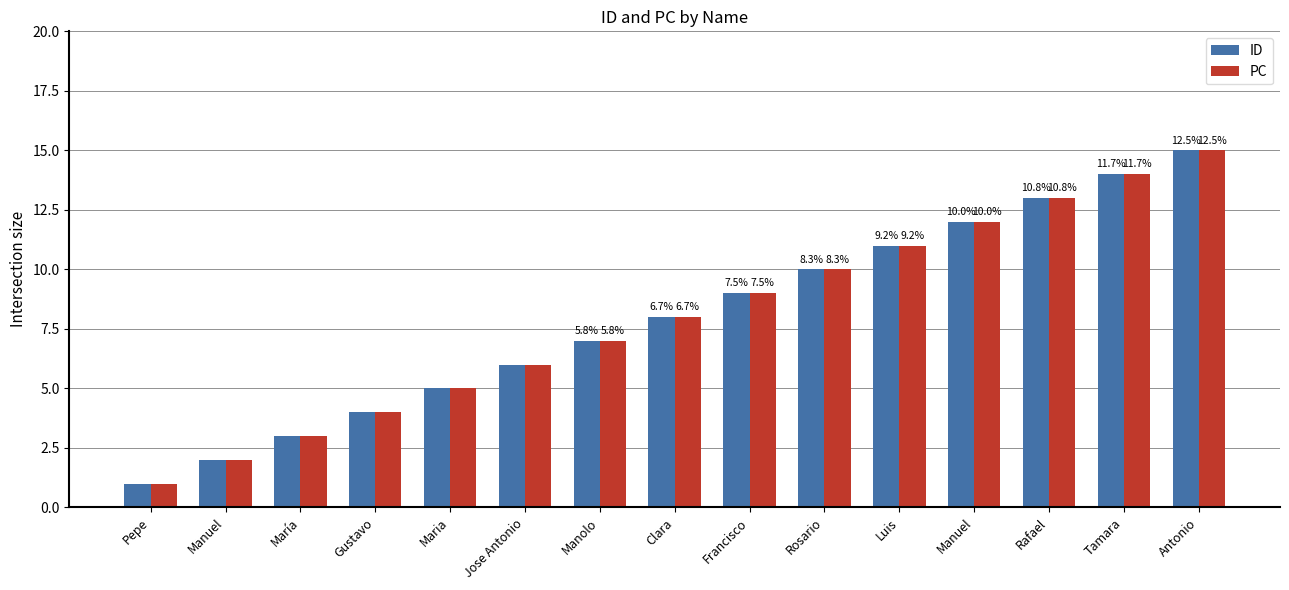

What value does the ID series have at Manuel?

12